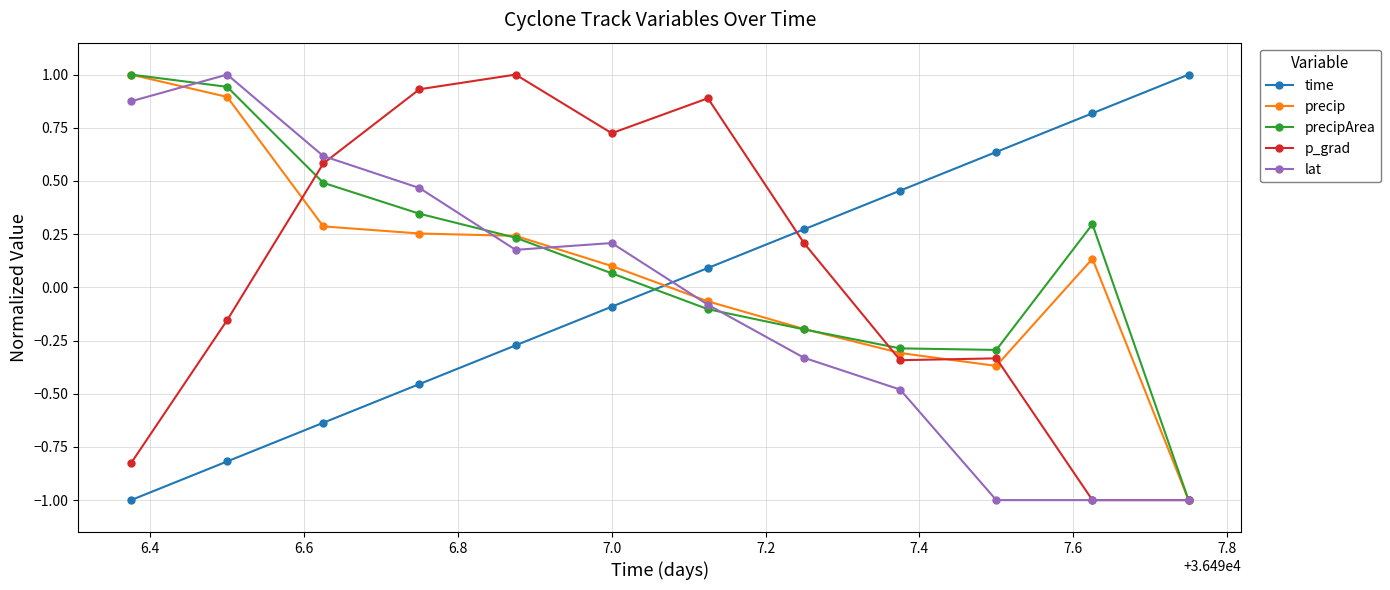

At how many categories does at least one series exceed 0?

12